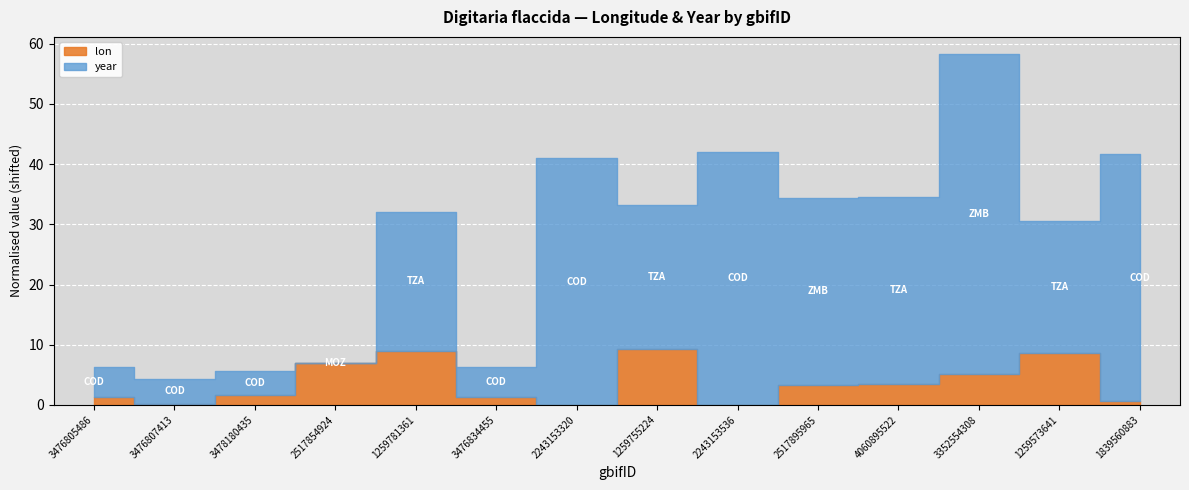

Which series has the widest spread of values?

year